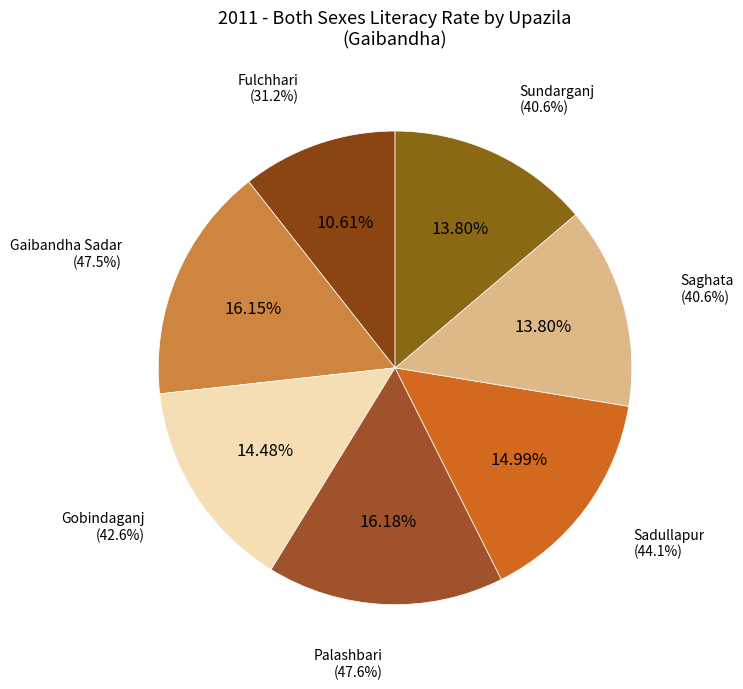

Rank the categories by value from lowest to highest.

Fulchhari, Saghata, Sundarganj, Gobindaganj, Sadullapur, Gaibandha Sadar, Palashbari